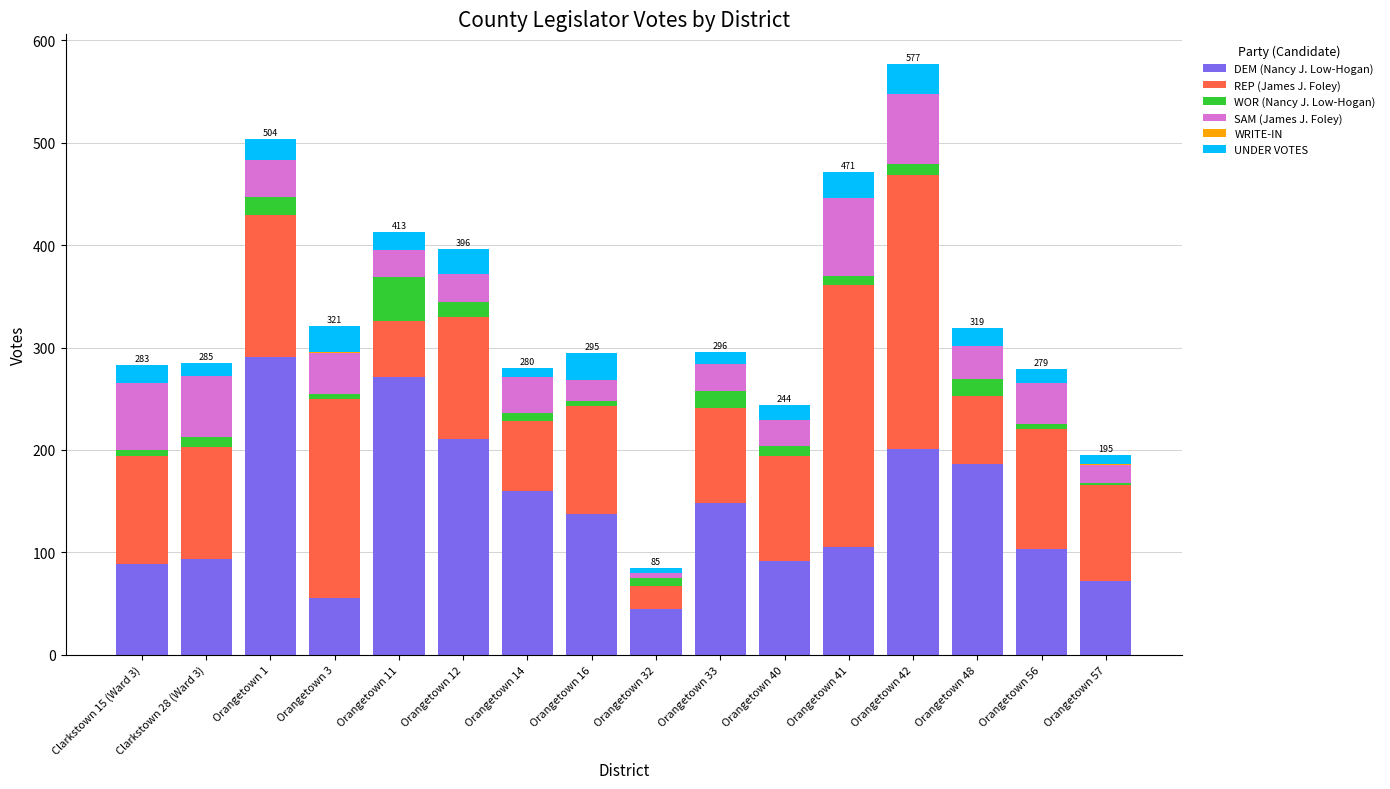

What is the highest value of the DEM (Nancy J. Low-Hogan) series?

291